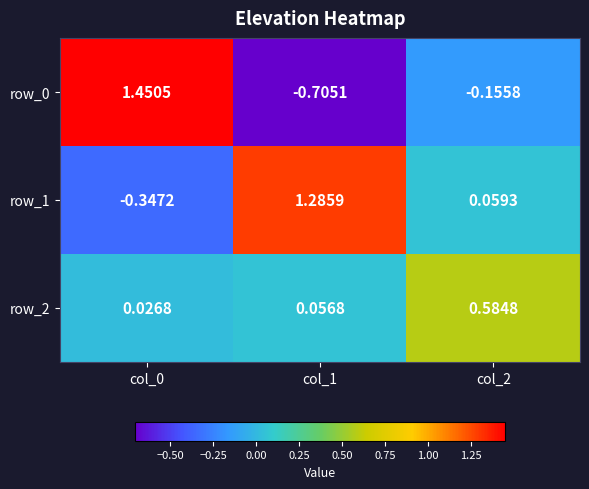

Is the value of row_0 at col_1 greater than the value of row_1 at col_1?

No